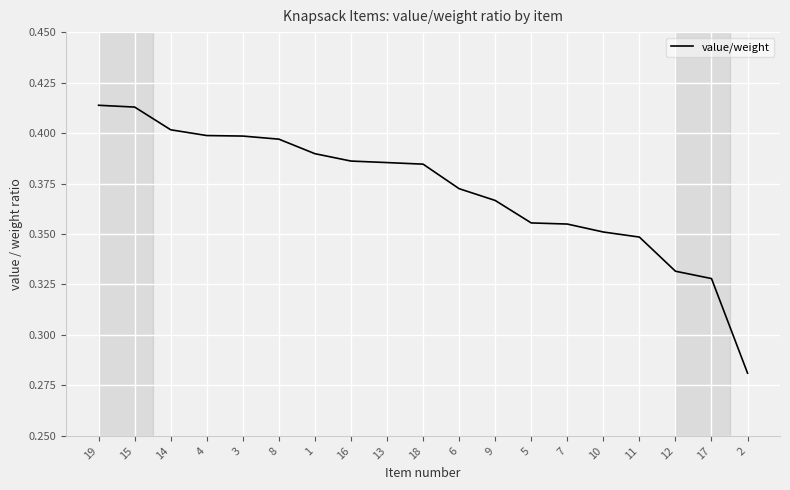

The value at 14 is 0.2. True or false?

False